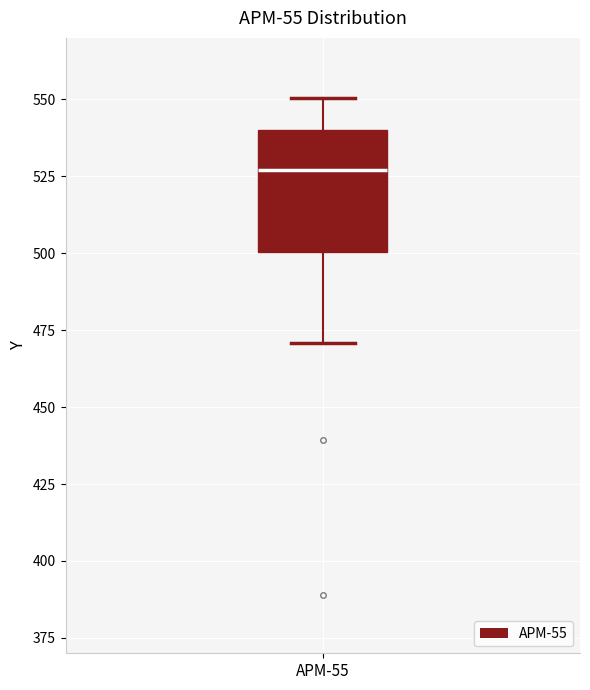

Transcribe this box plot: give where the median line is, the range the box spans, and where the two whiskers end, as read against the y-axis. The values are not printed on the chart, so give them approximately, as read against the axis.

median 525, box 500 to 540, whiskers 470 to 550